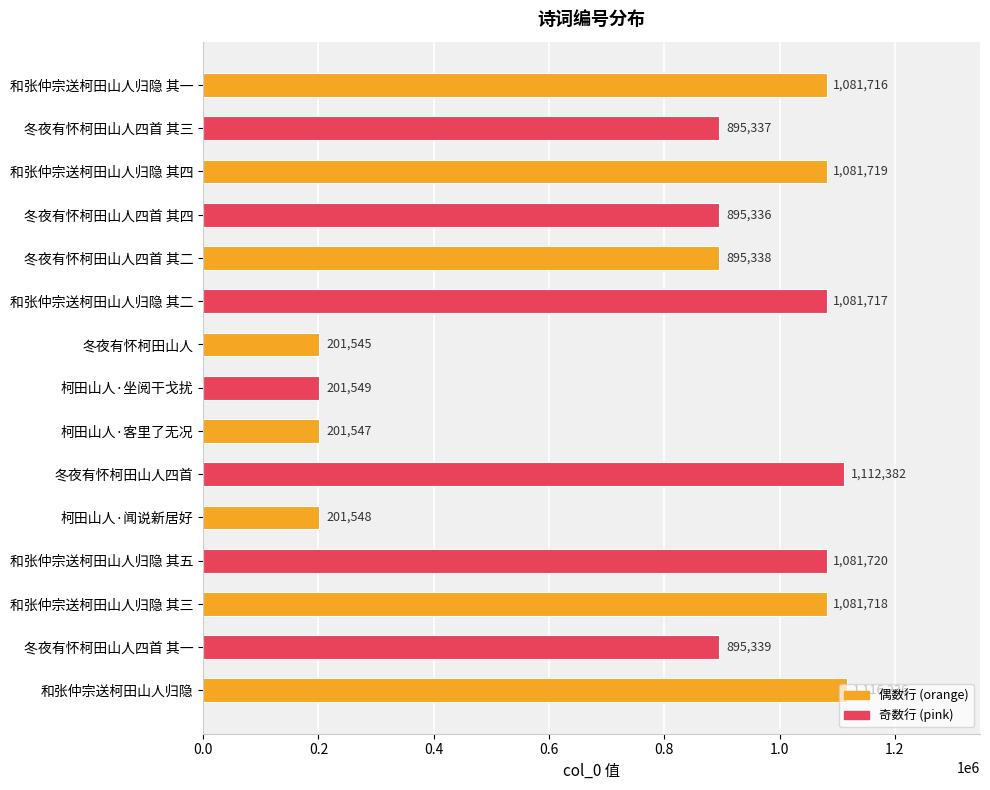

What is the maximum value shown in the chart?

1116236